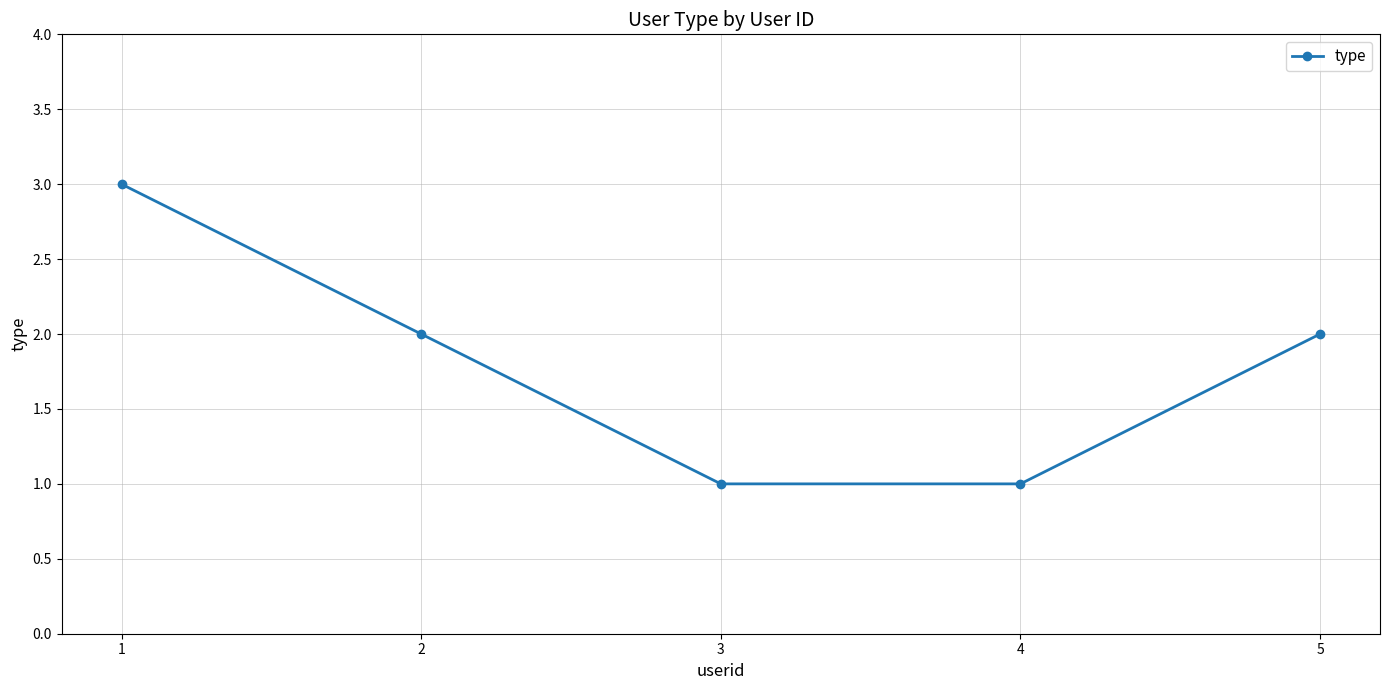

The value at 3 is 1. True or false?

True